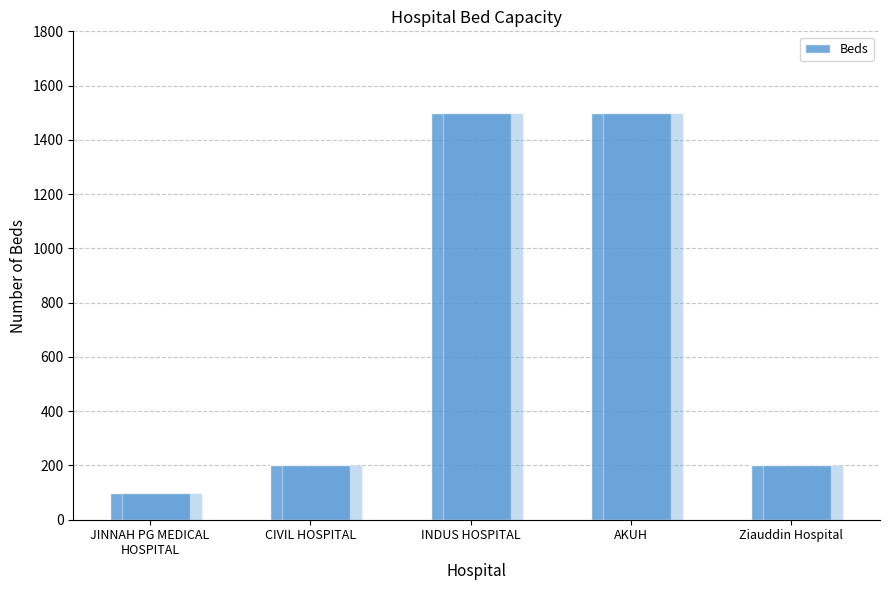

List the labels in order of value, largest first.

INDUS HOSPITAL, AKUH, CIVIL HOSPITAL, Ziauddin Hospital, JINNAH PG MEDICAL
HOSPITAL